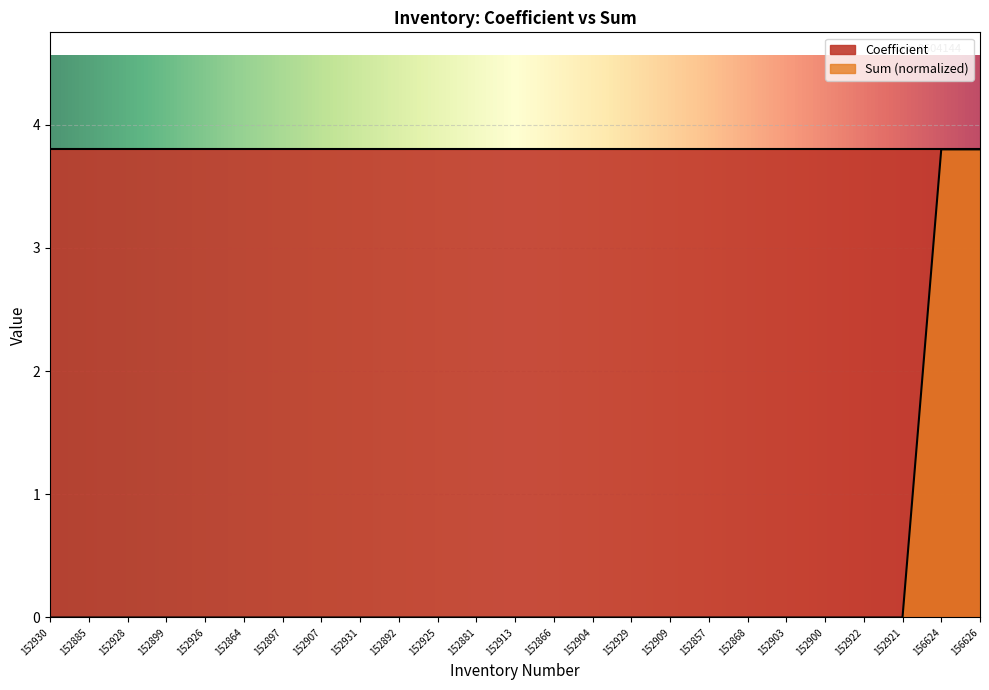

Which label corresponds to the largest value in the chart?

156624